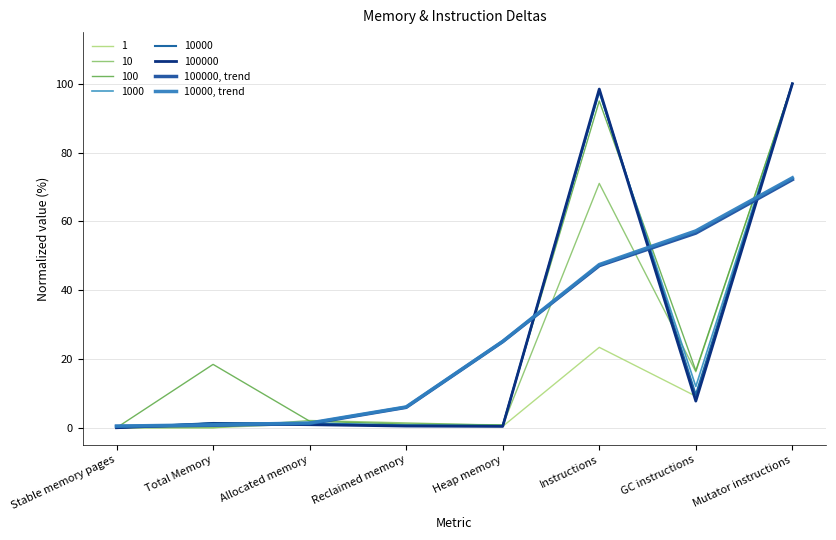

How many lines are shown in the chart?

8